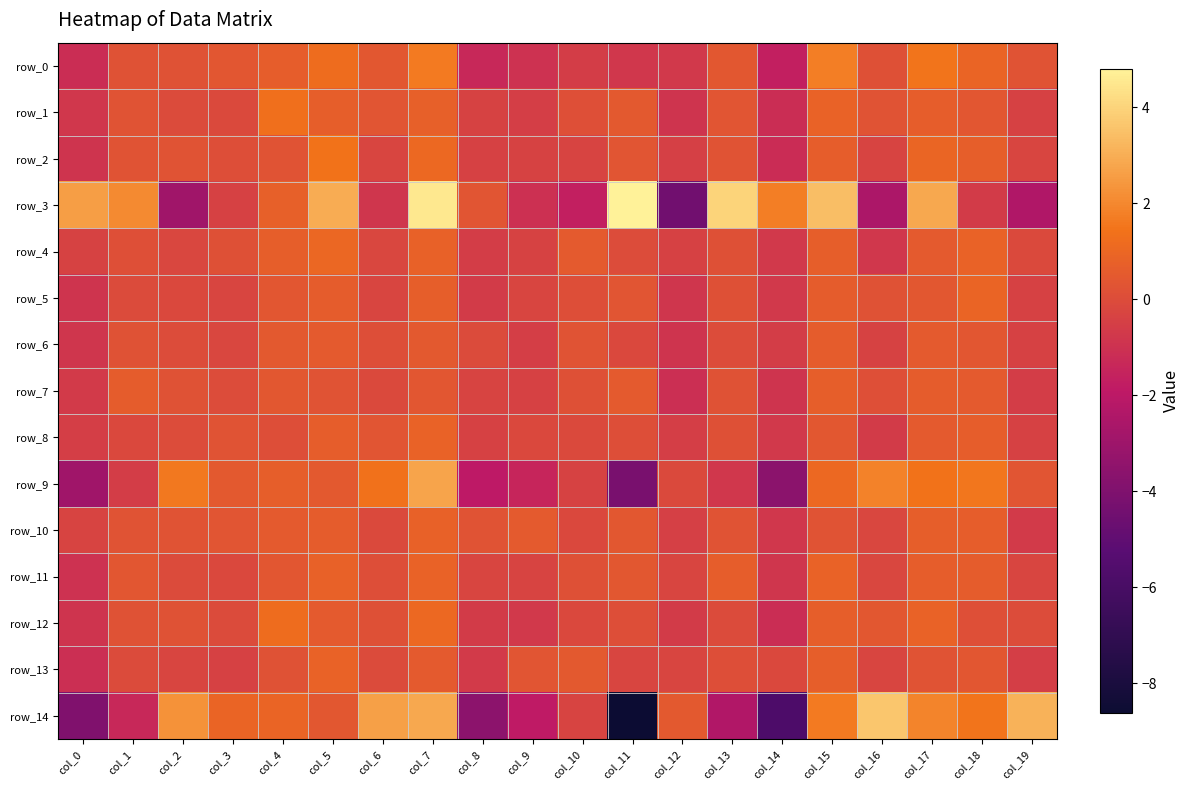

What is the lowest value of the row_14 series?

-8.6